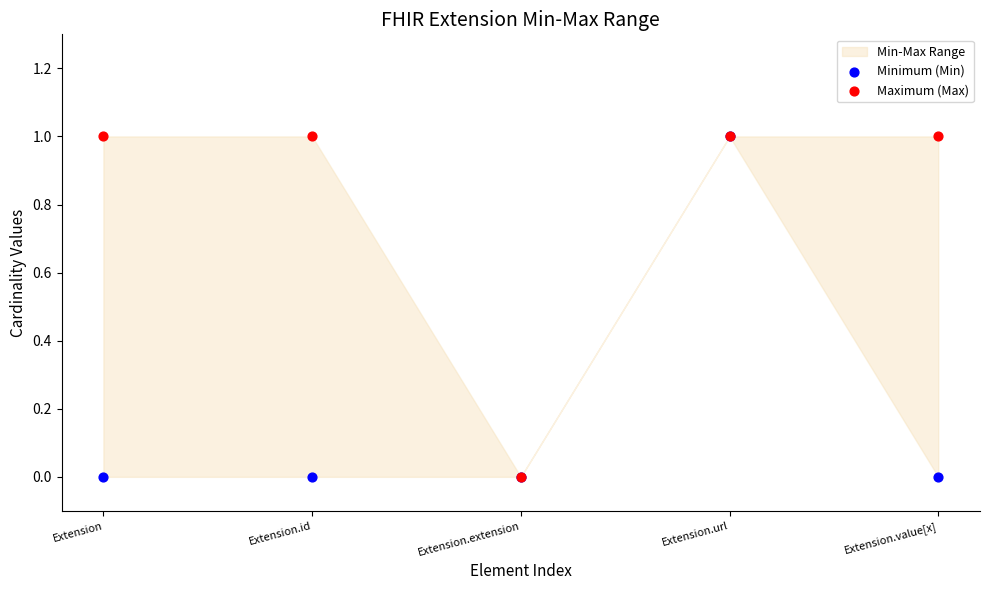

Which series contains the highest Y value?

Minimum (Min)